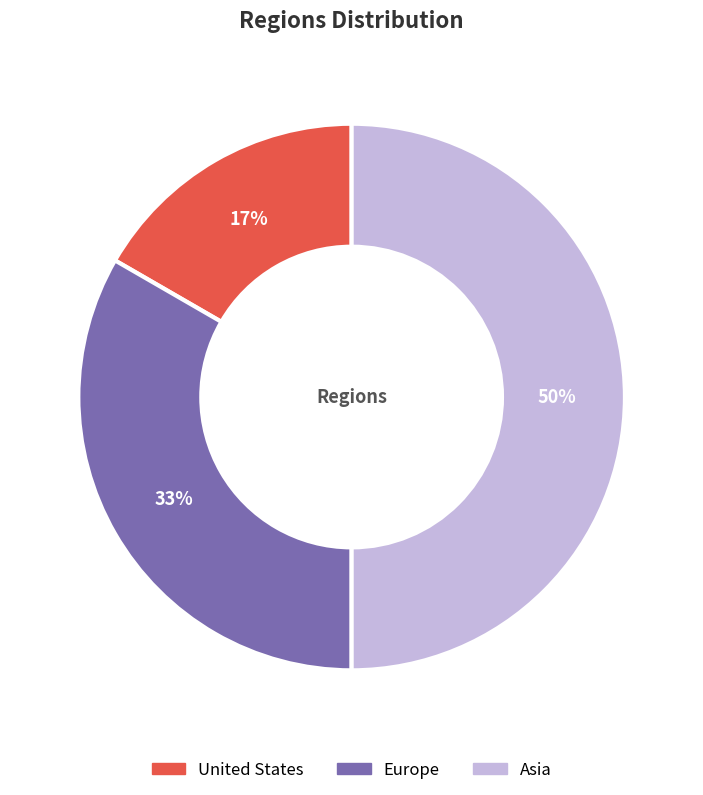

Rank the categories by value from highest to lowest.

Asia, Europe, United States